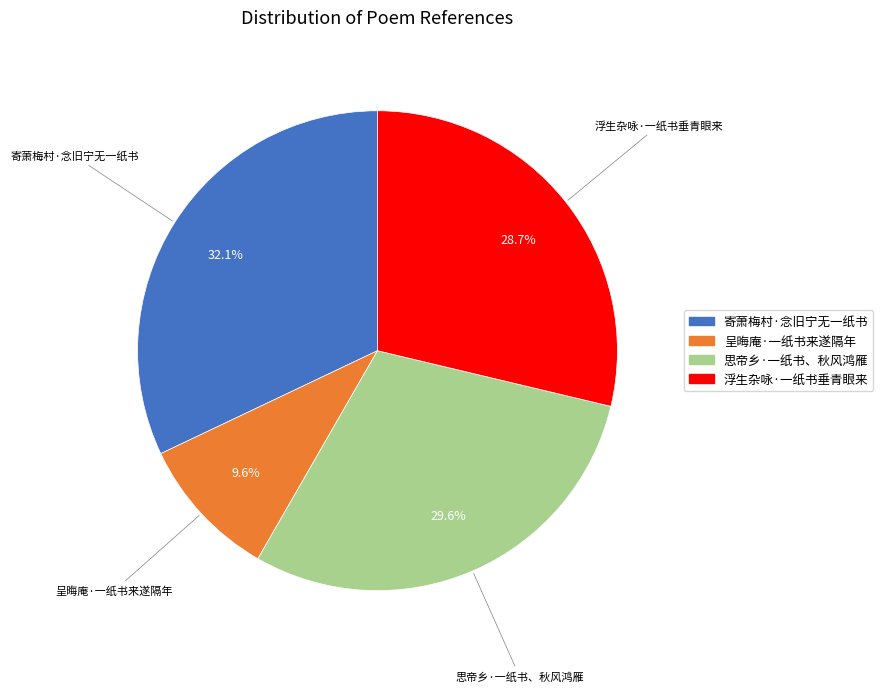

To the nearest percent, what is the difference between the 呈晦庵·一纸书来遂隔年 and 寄萧梅村·念旧宁无一纸书 slice percentages?

22%